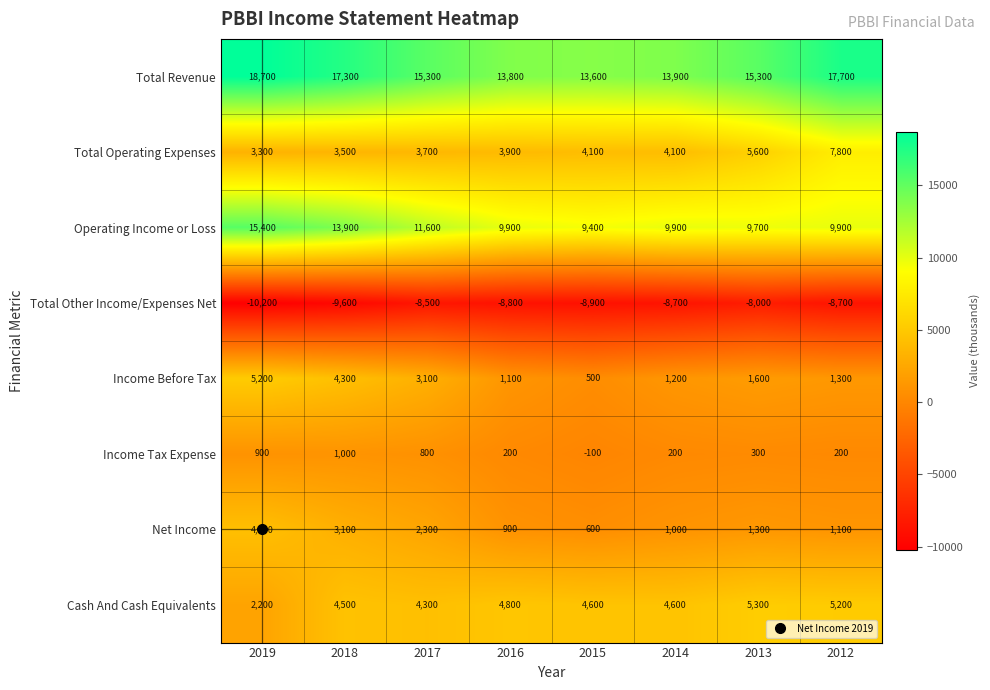

What is the difference between the second highest and second lowest values in the Total Revenue series?

3900